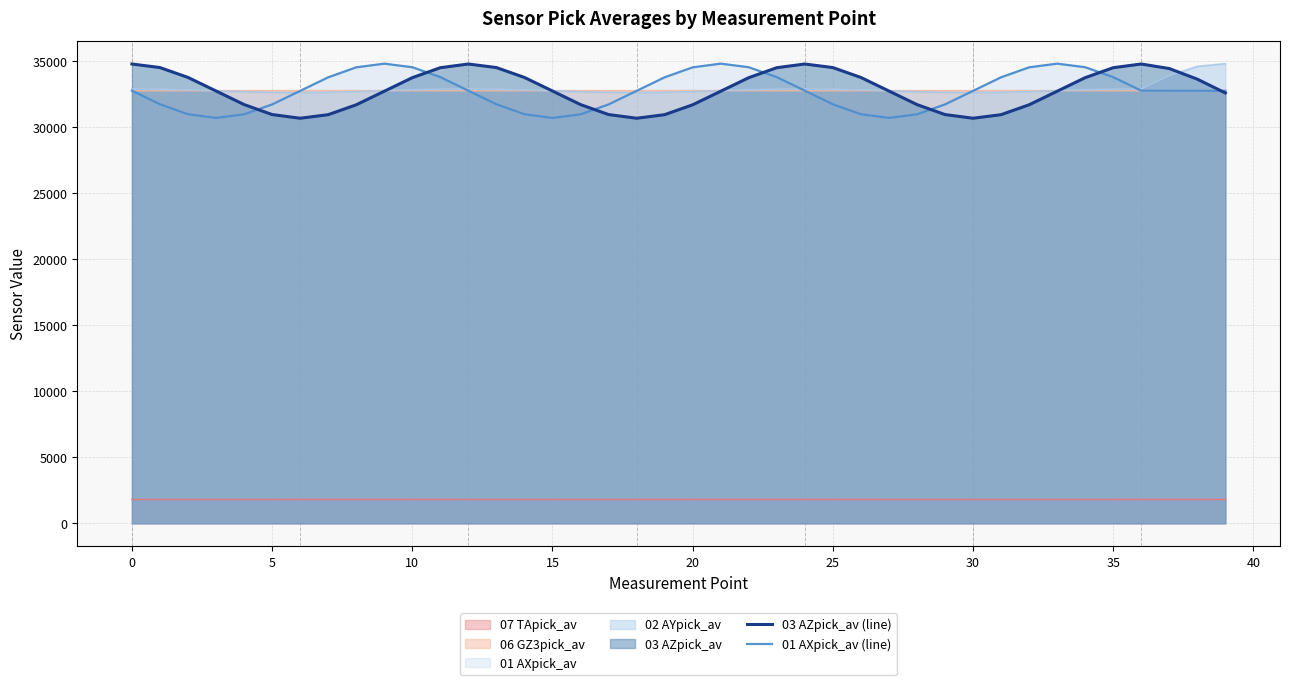

True or false: 03 AZpick_av (line) and 01 AXpick_av (line) intersect in this chart.

True